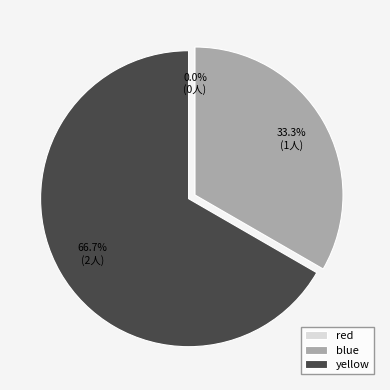

Is the sum of blue and red greater than half?

No